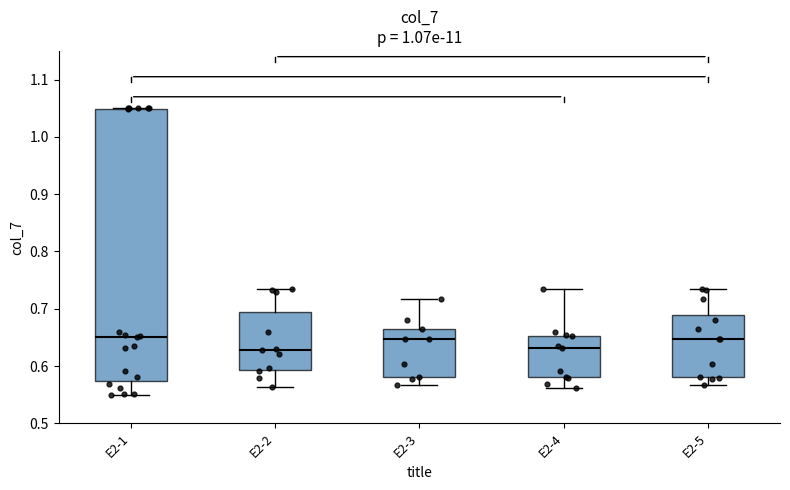

Comparing the boxes themselves (not the whiskers), which one is the tallest?

E2-1